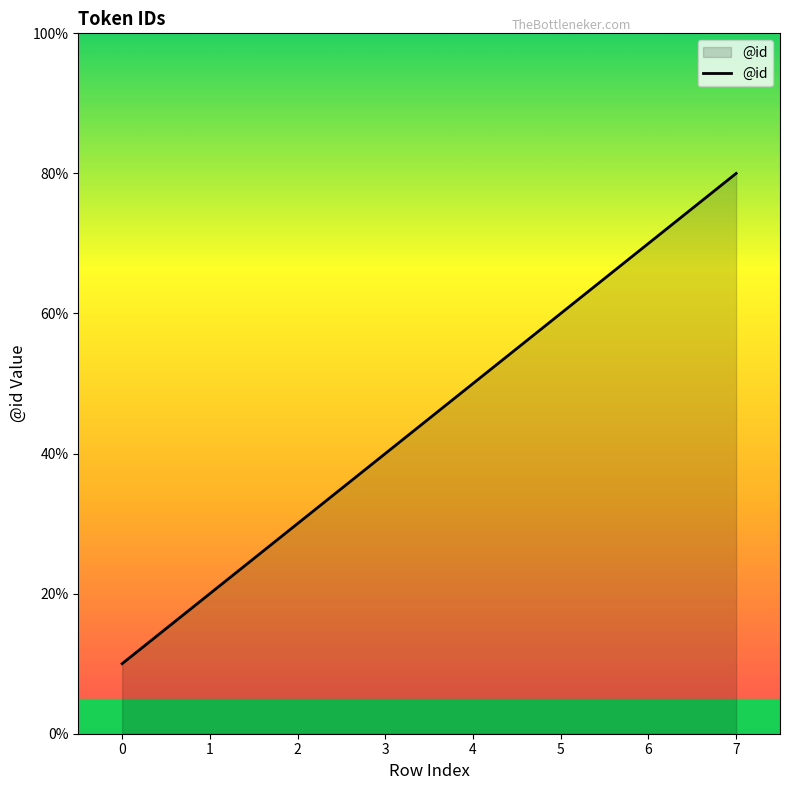

The chart shows a value of 2 at 6. True or false?

False